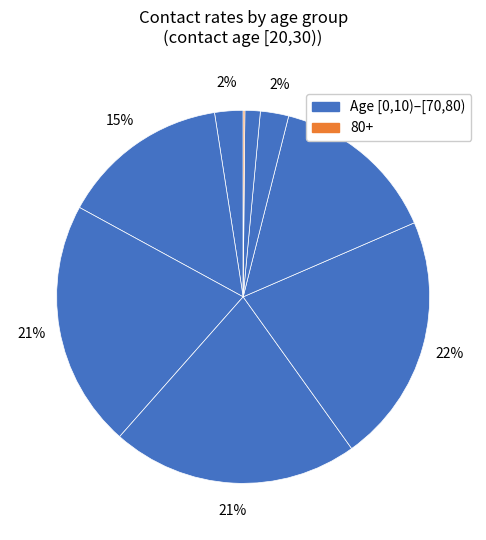

Count the number of slices in the pie.

9